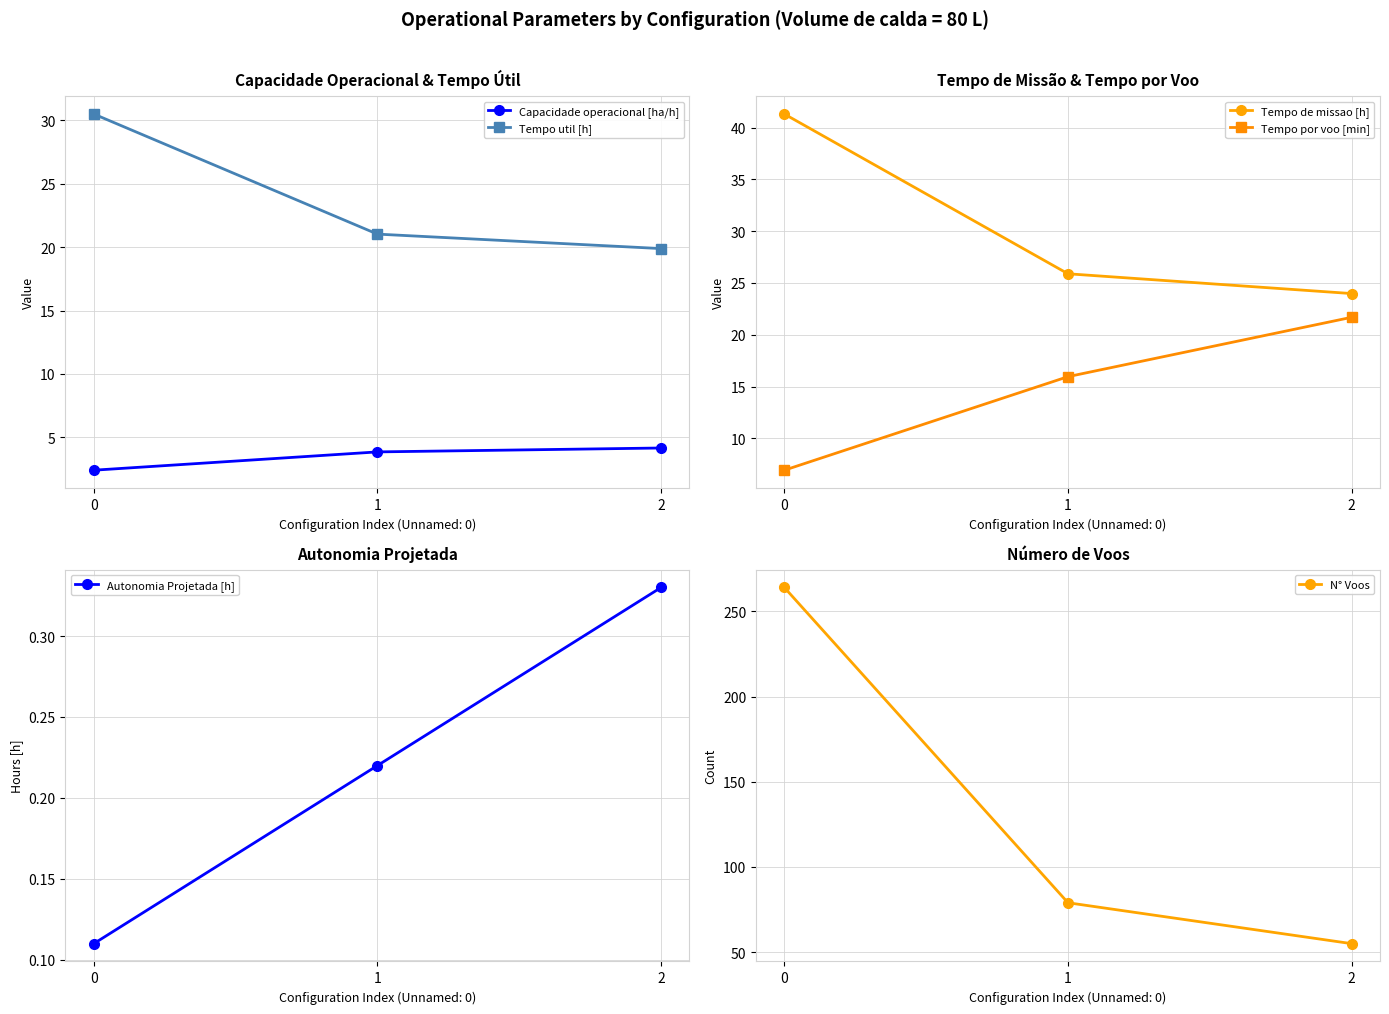

Read the N° Voos value at 0.

264